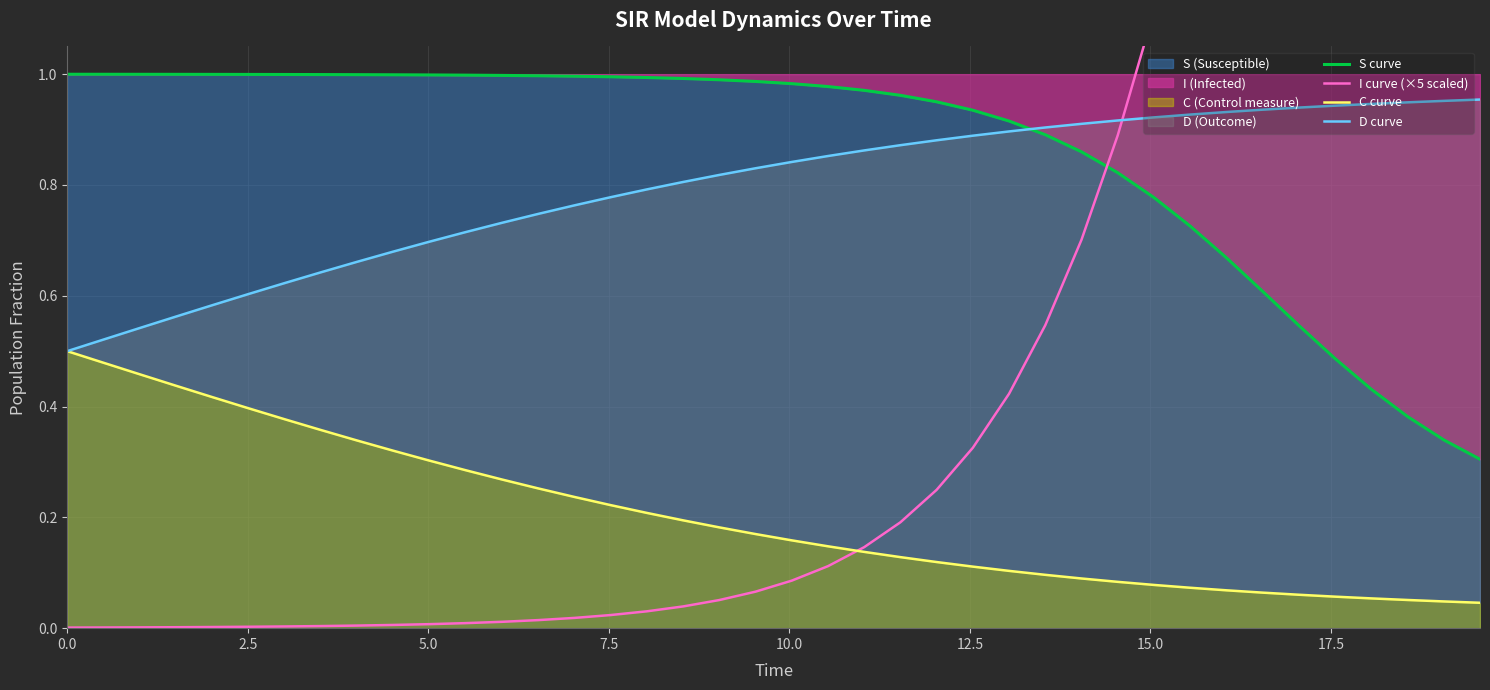

Count the C curve values in the range 0 to 1.

40